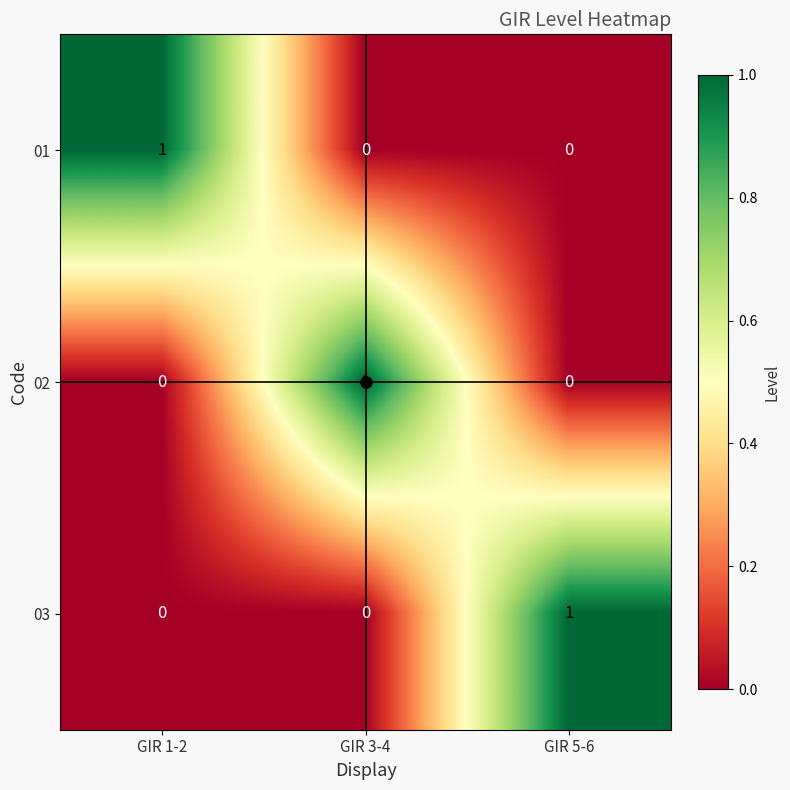

At how many categories does at least one series exceed 0?

3